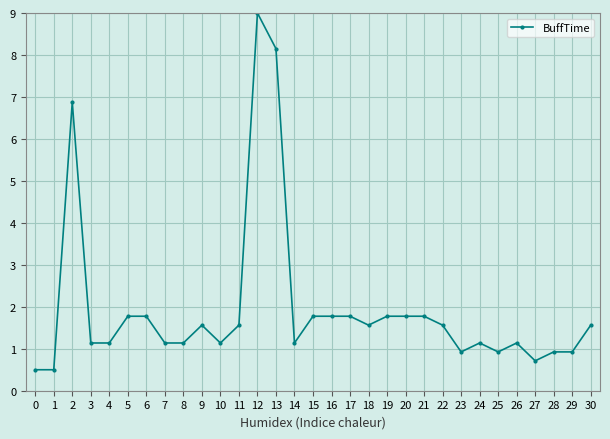

At which category does the data reach its first local peak?

2